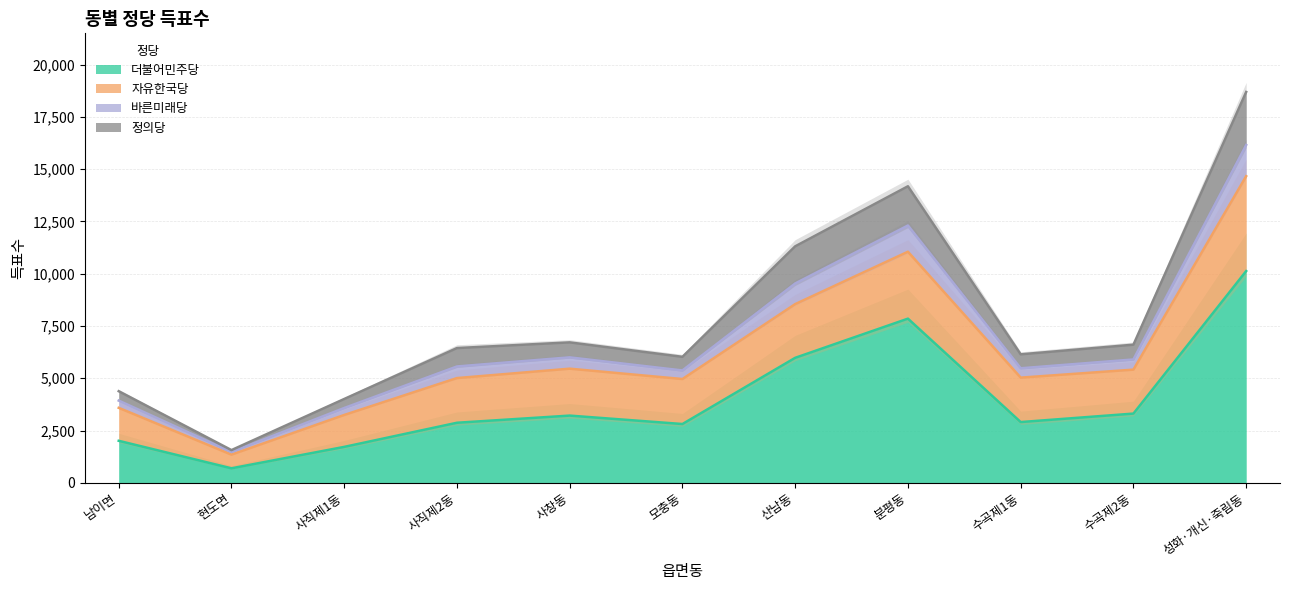

Which category has the highest value in the 바른미래당 series?

성화·개신·죽림동